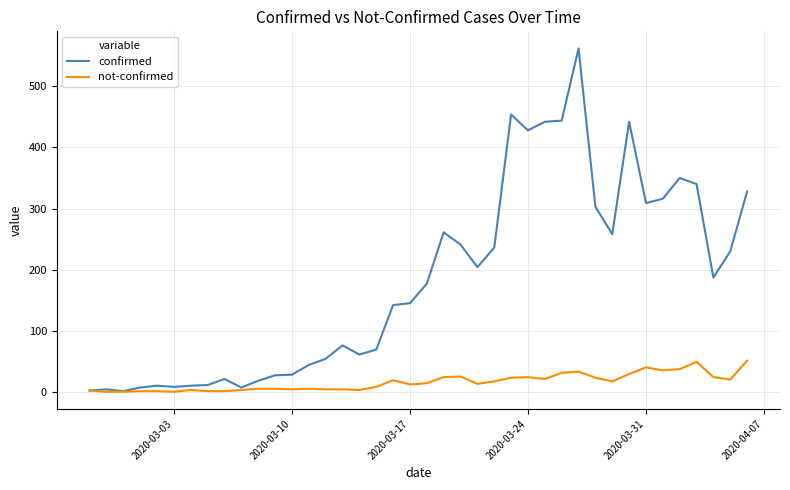

Which series has the largest total across all categories?

confirmed